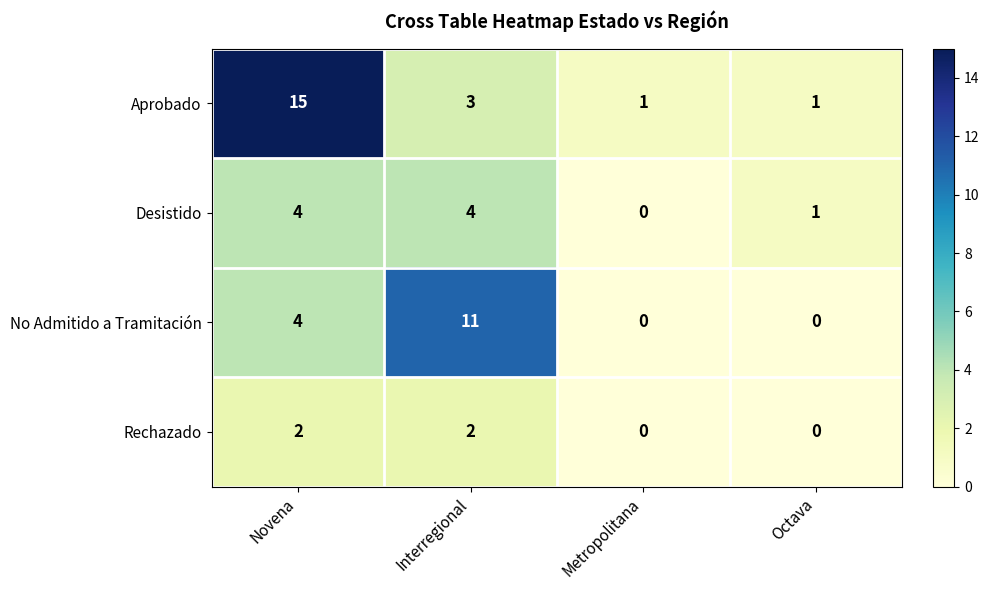

The value of Aprobado at Novena is 5. True or false?

False